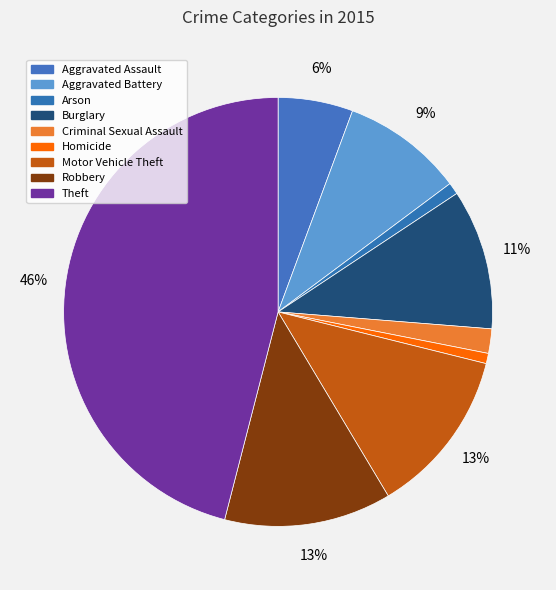

Is the sum of Homicide and Robbery greater than half?

No